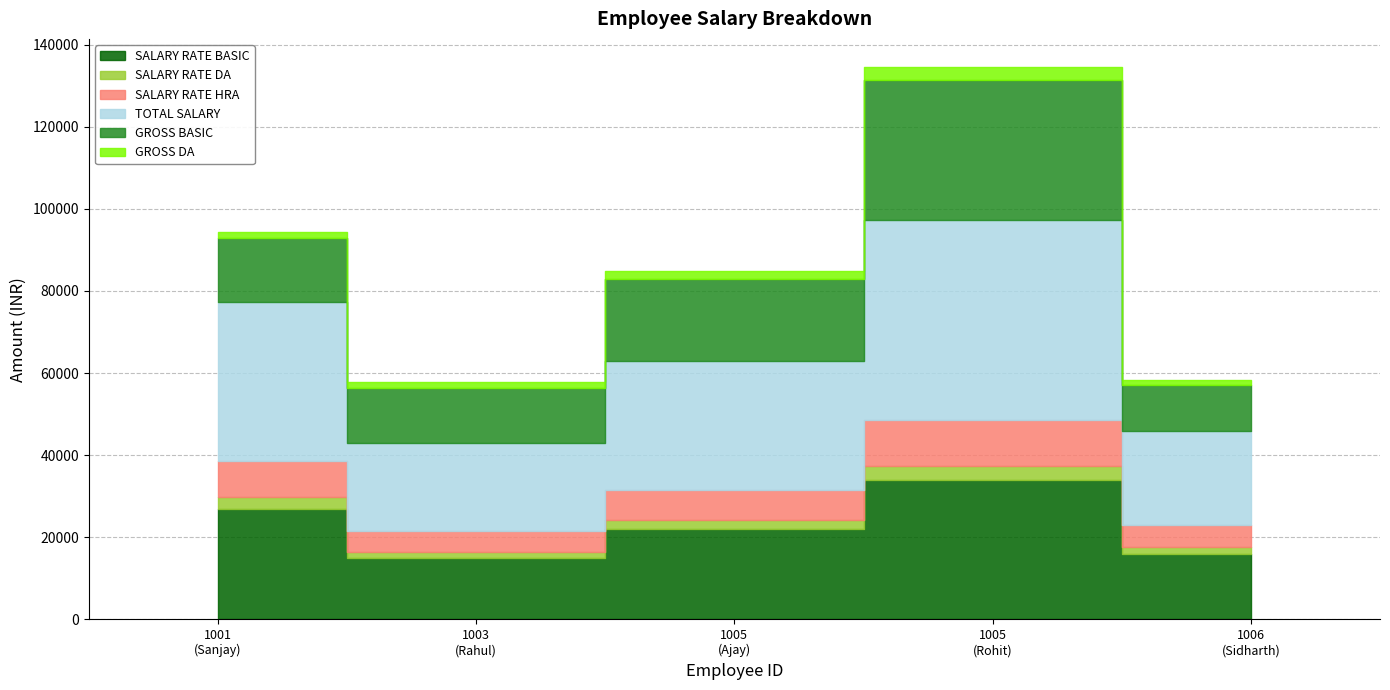

At how many categories does at least one series exceed 16218?

5